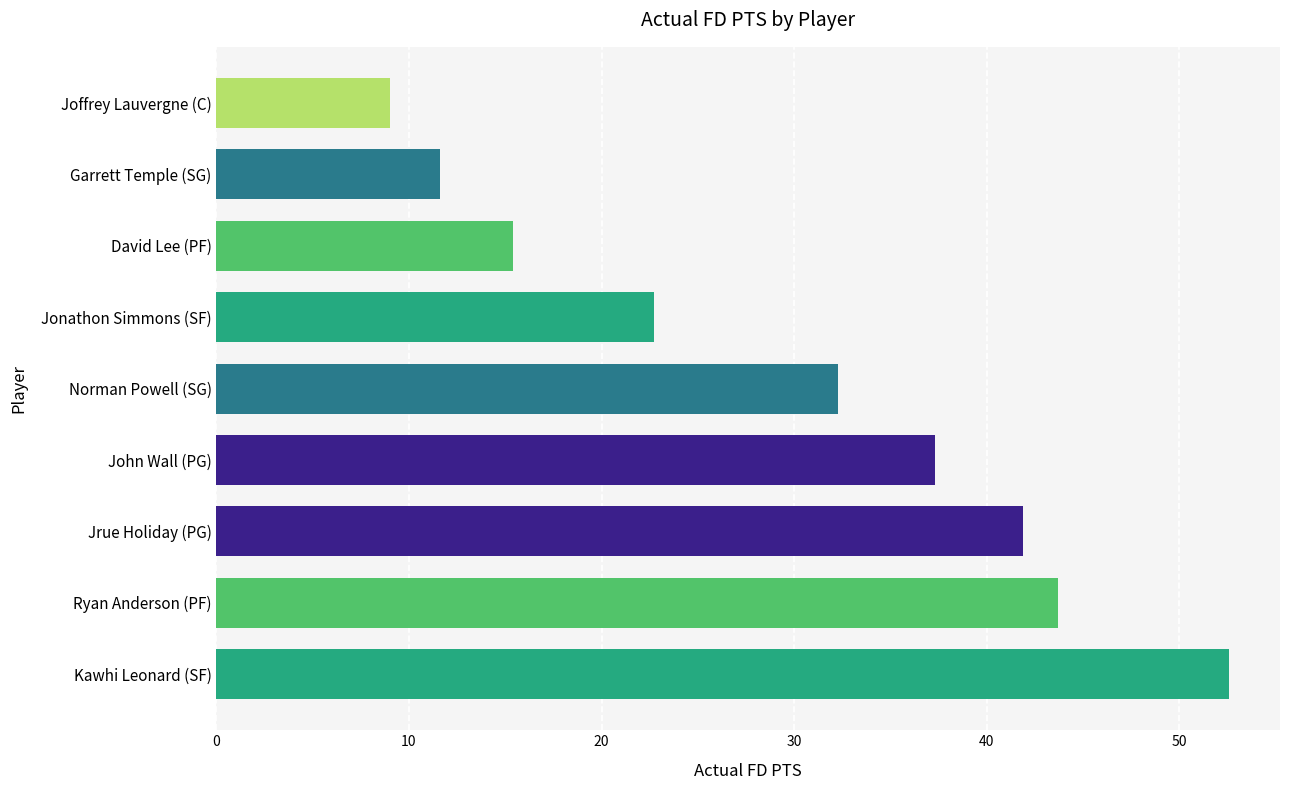

List the labels in order of value, smallest first.

Joffrey Lauvergne (C), Garrett Temple (SG), David Lee (PF), Jonathon Simmons (SF), Norman Powell (SG), John Wall (PG), Jrue Holiday (PG), Ryan Anderson (PF), Kawhi Leonard (SF)